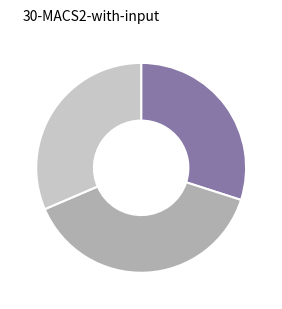

Is there any slice that represents more than half of the pie?

No